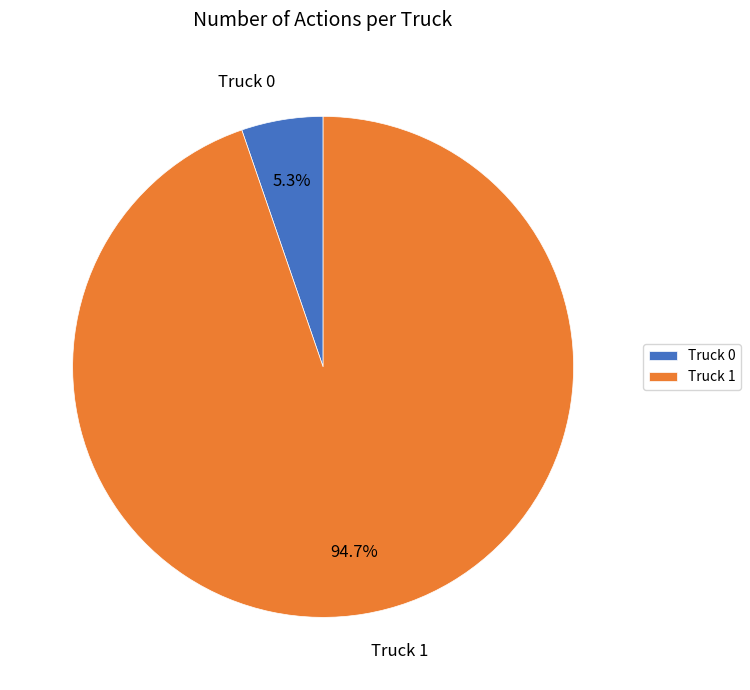

Between Truck 0 and Truck 1, which is larger?

Truck 1